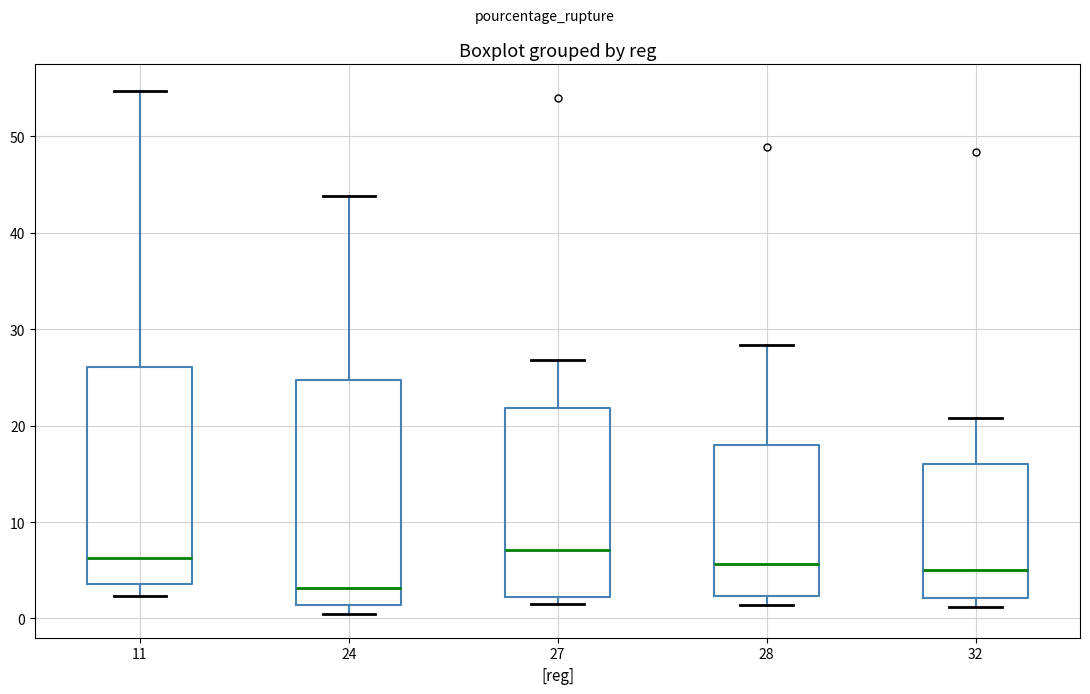

Where is the upper edge of the box at x = 28 on the y-axis? The values are not printed on the chart, so give them approximately, as read against the axis.

18